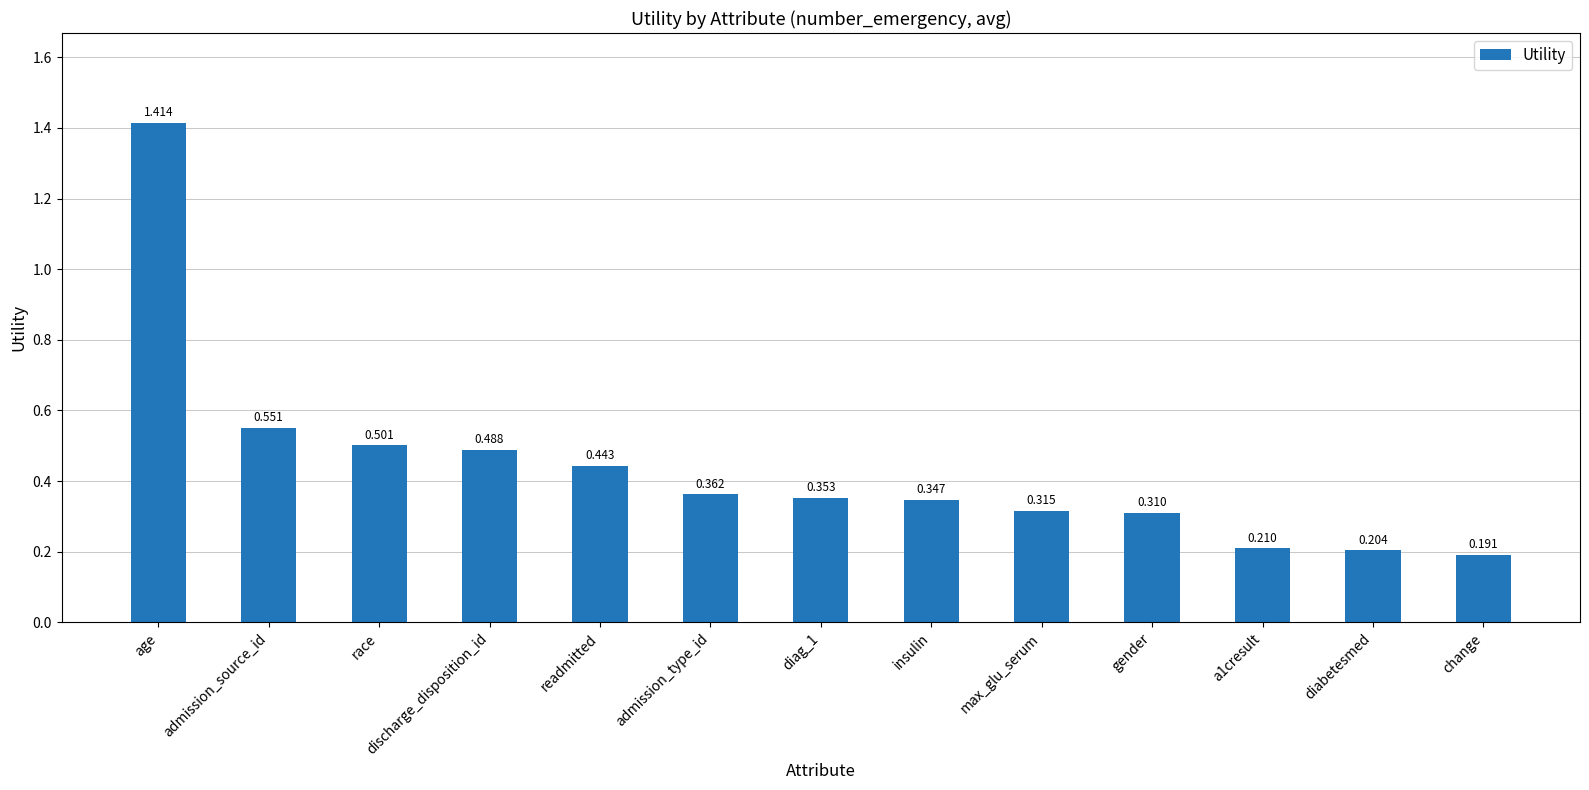

How many series are shown in this chart?

1